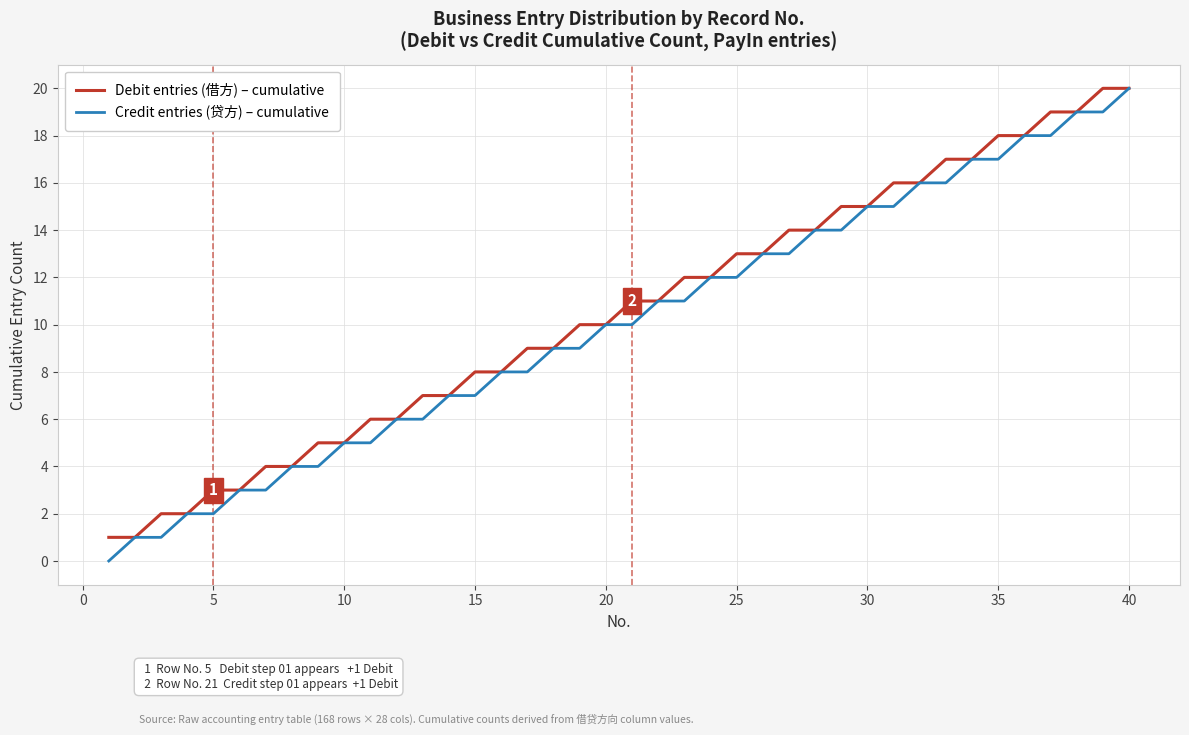

What are all the series names shown in the legend?

Debit entries (借方) – cumulative, Credit entries (贷方) – cumulative